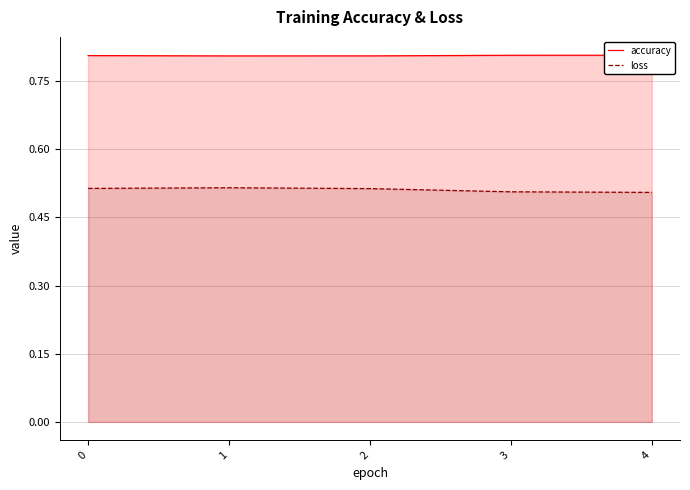

Which series changed the most between 3 and 4?

loss